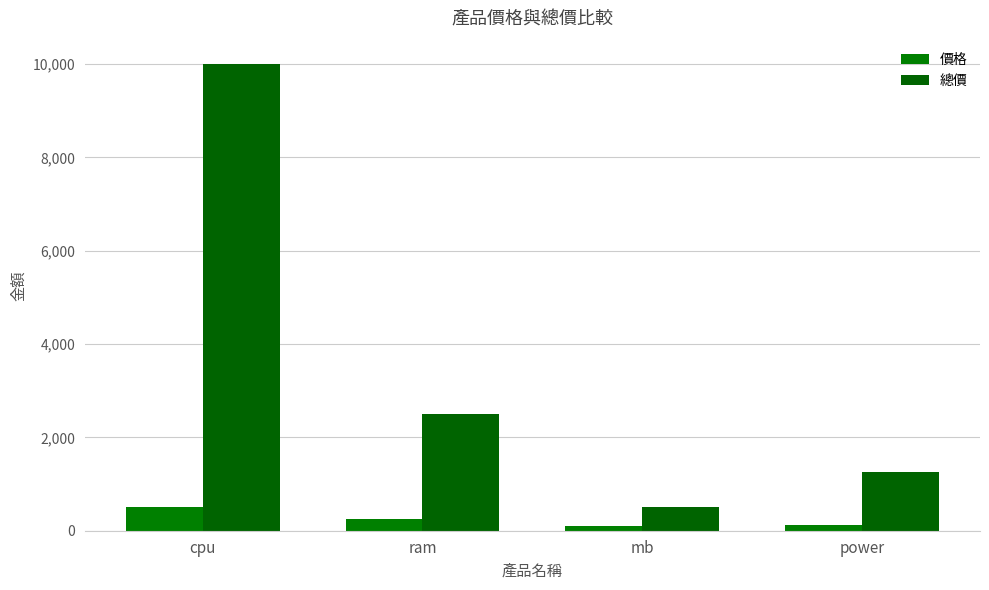

Where does the 總價 series first go above 2500?

cpu